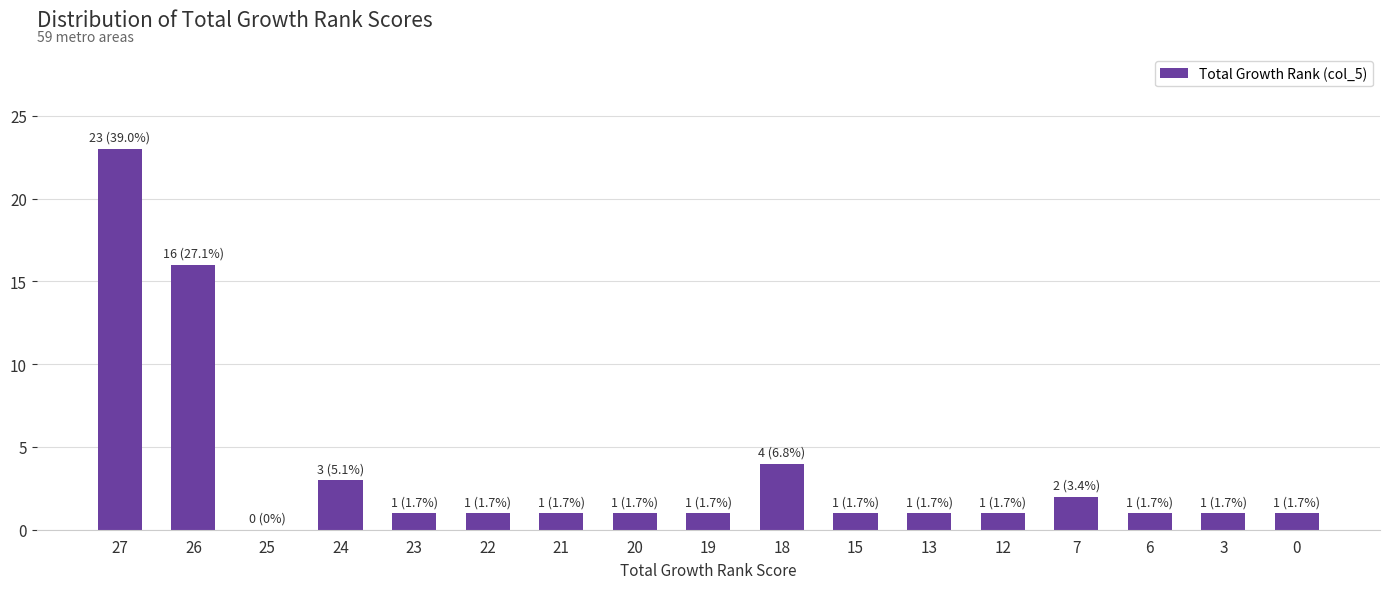

Between 27 and 15, which is larger?

27